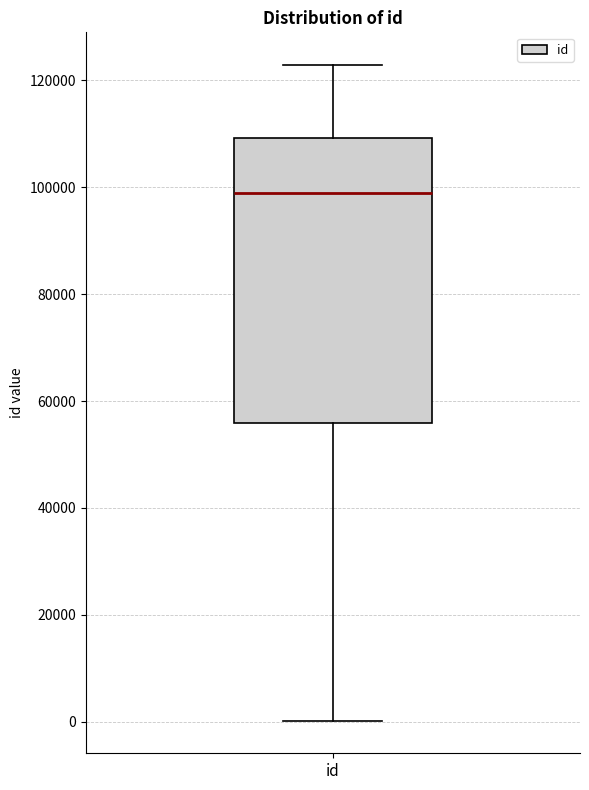

Read this box plot against the y-axis: the position of the median line, the range covered by the box, and the ends of both whiskers. The values are not printed on the chart, so give them approximately, as read against the axis.

median 98000, box 56000 to 110000, whiskers 0 to 122000